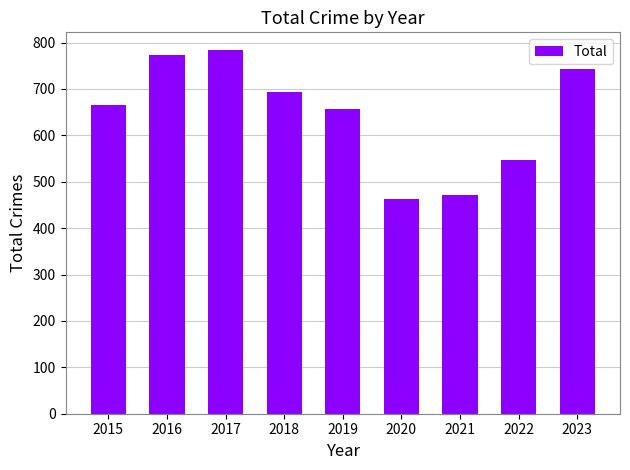

How many bars are there in total?

9